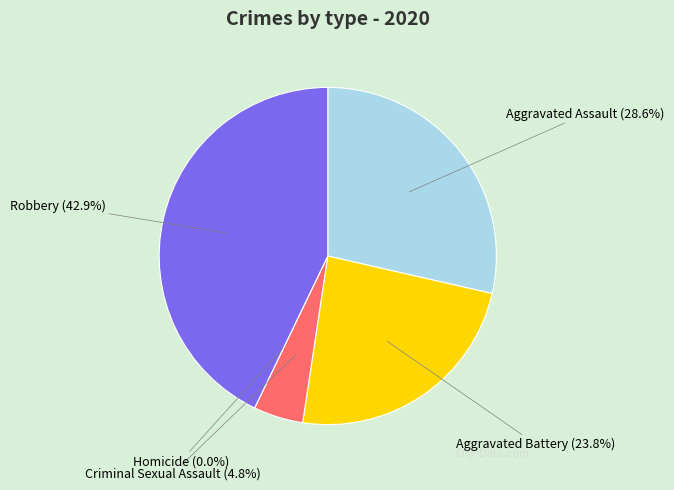

Which category has the smallest portion of the pie?

Homicide